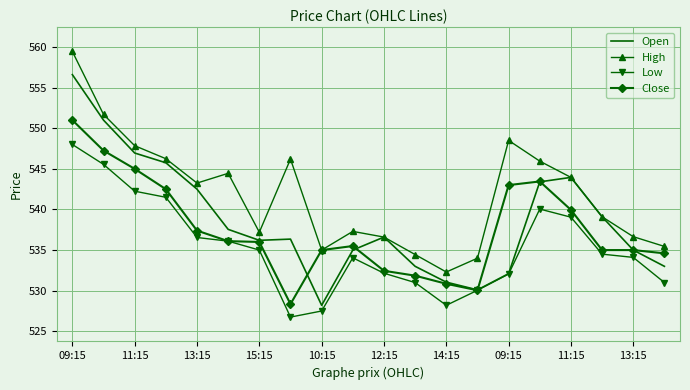

List the series in order of their overall mean, highest first.

High, Open, Close, Low